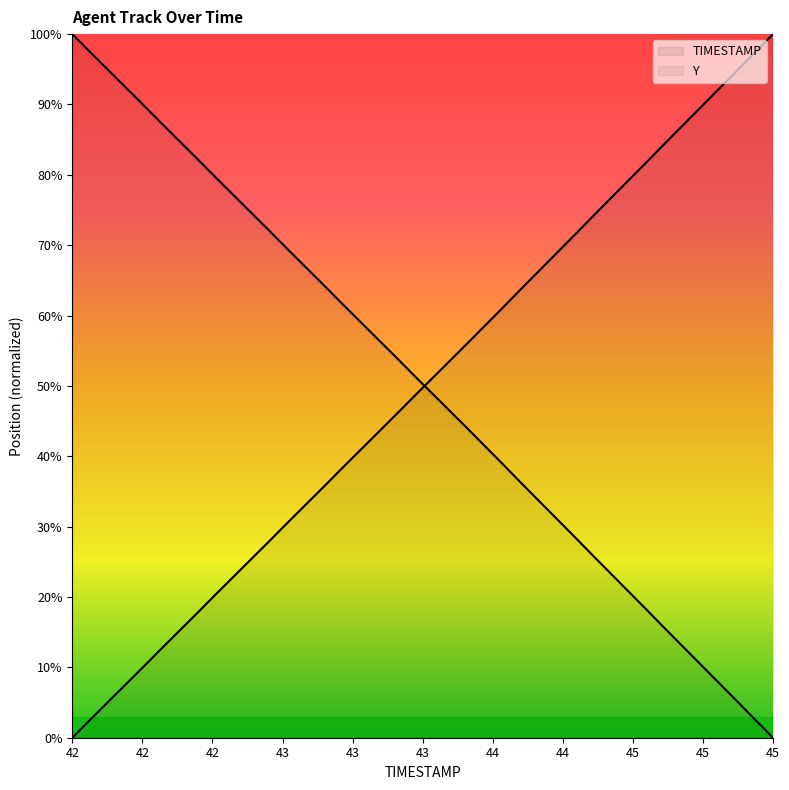

How many lines are shown in the chart?

2